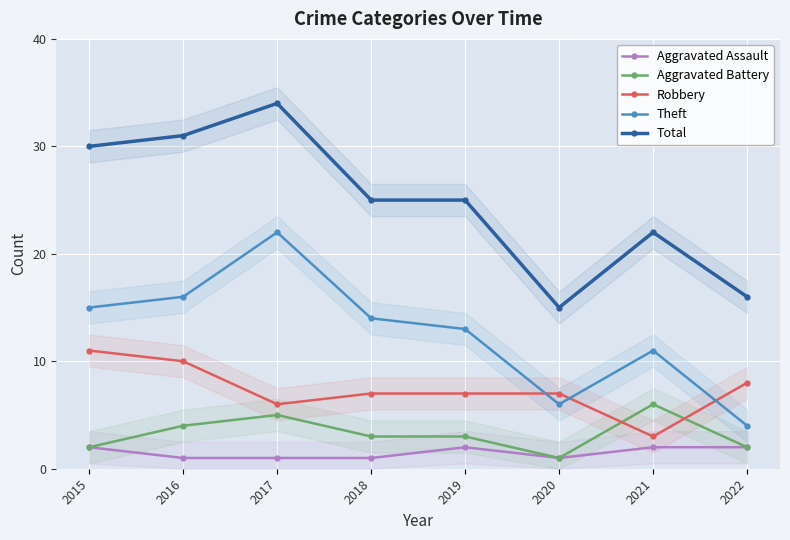

How many lines are shown in the chart?

5